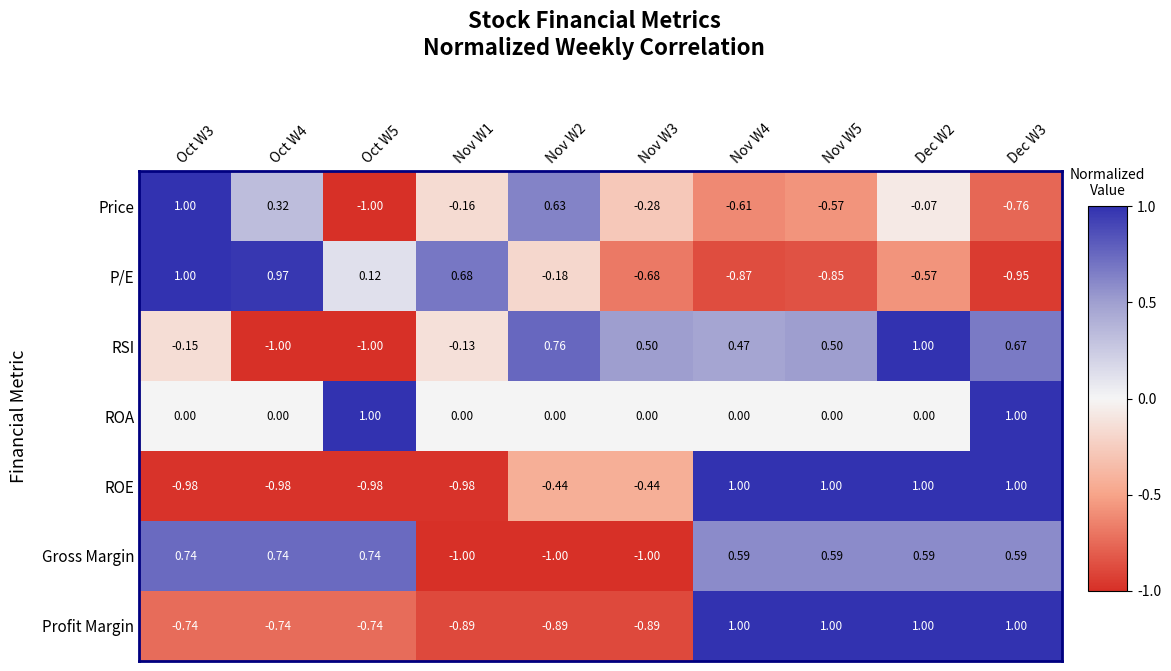

Which series has the largest total across all categories?

ROA